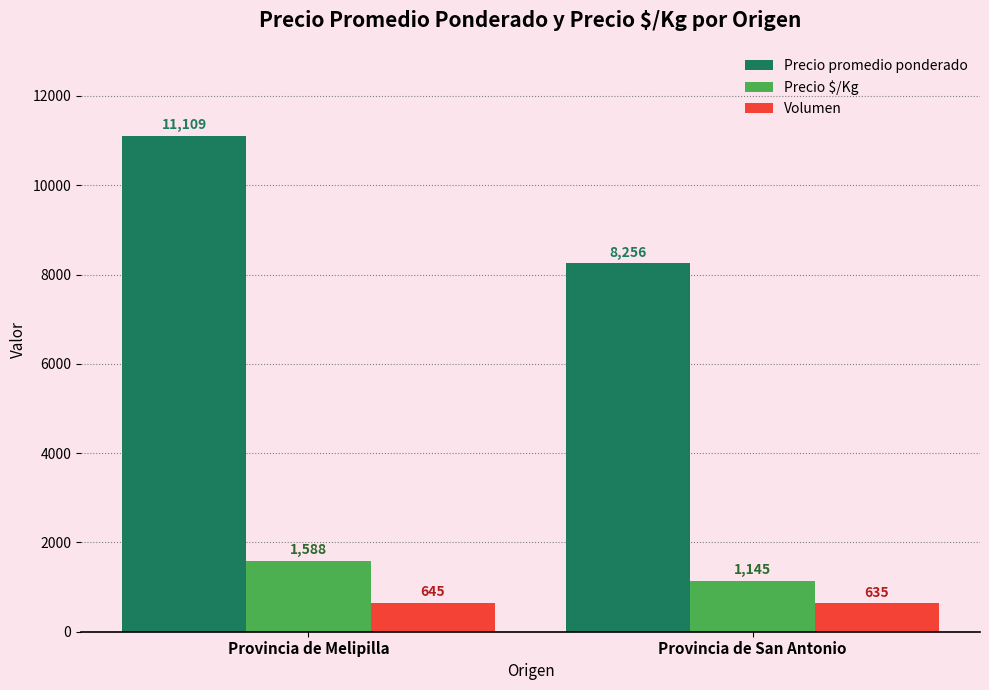

What is the highest value of the Precio $/Kg series?

1588